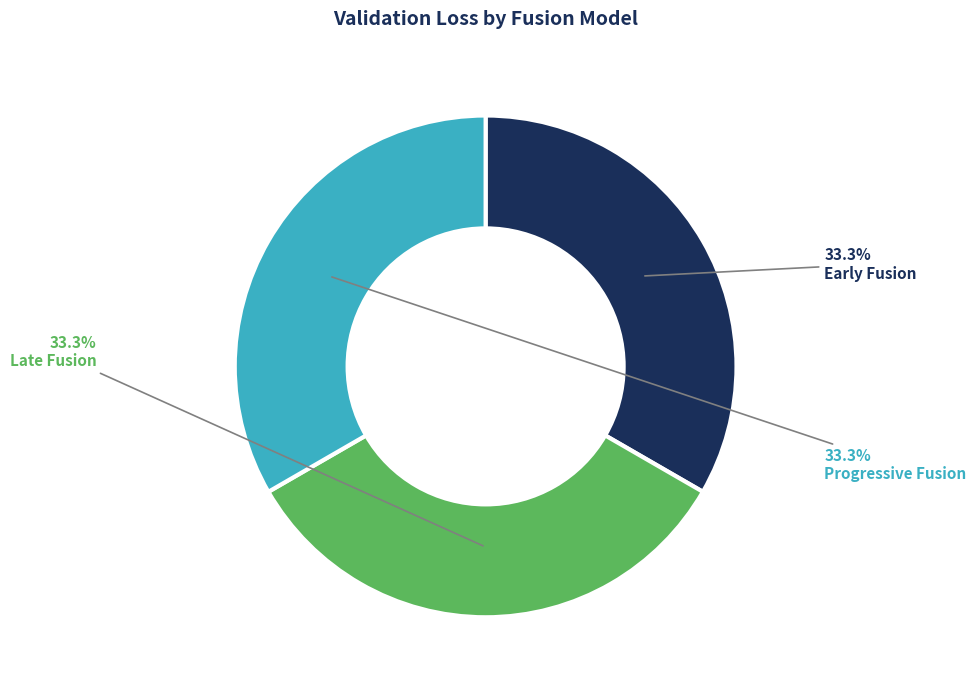

Does Progressive Fusion account for over 50% of the chart?

No